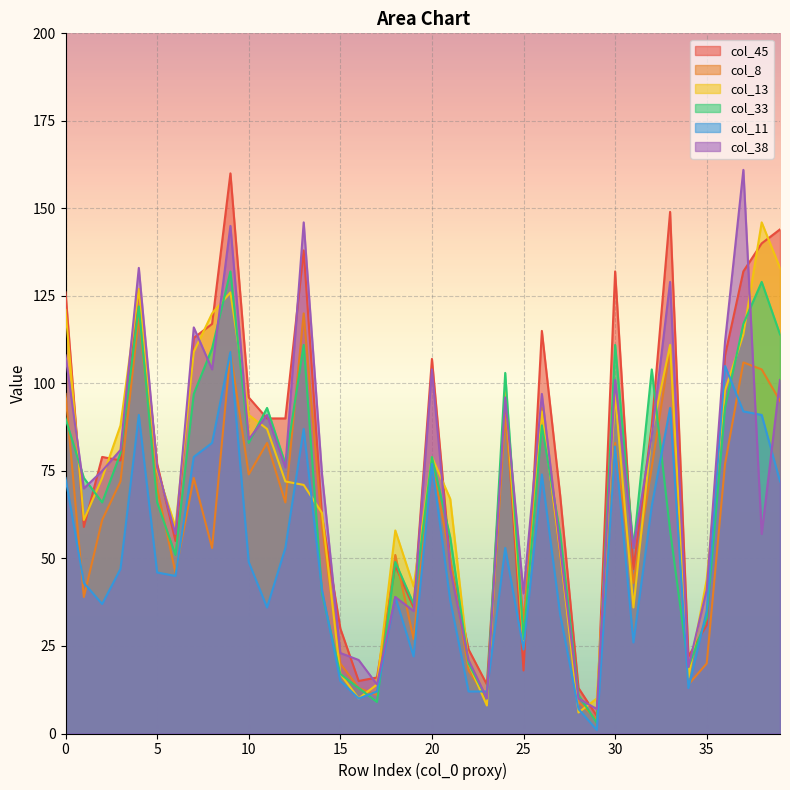

What is the value of the col_45 point at the 3rd from the left?

79